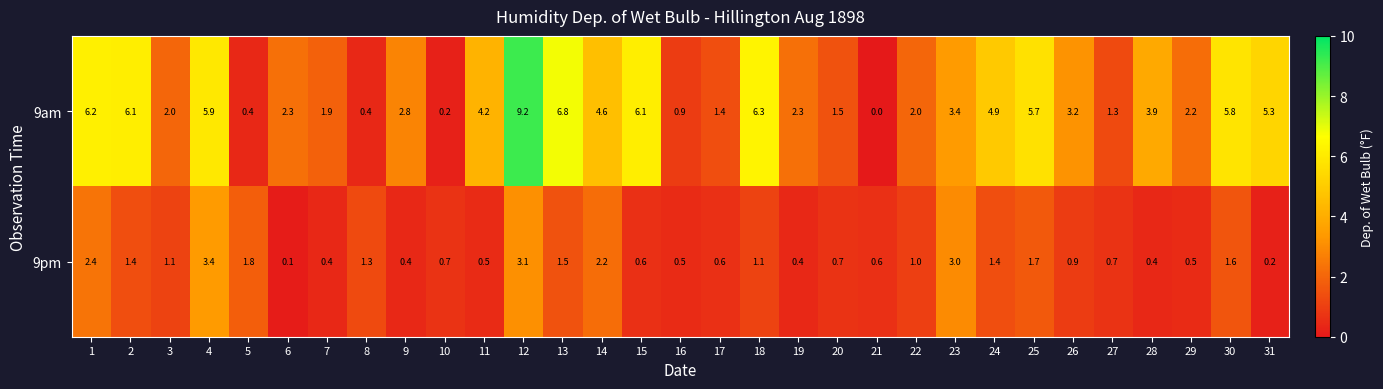

What is the average value of the 9pm series?

1.2